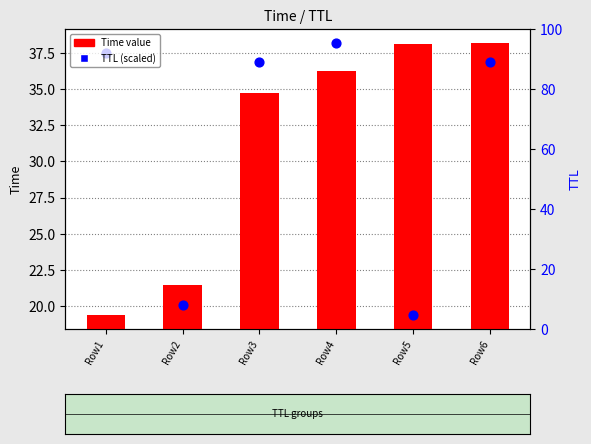

What are all the series names shown in the legend?

Time value, TTL (scaled)